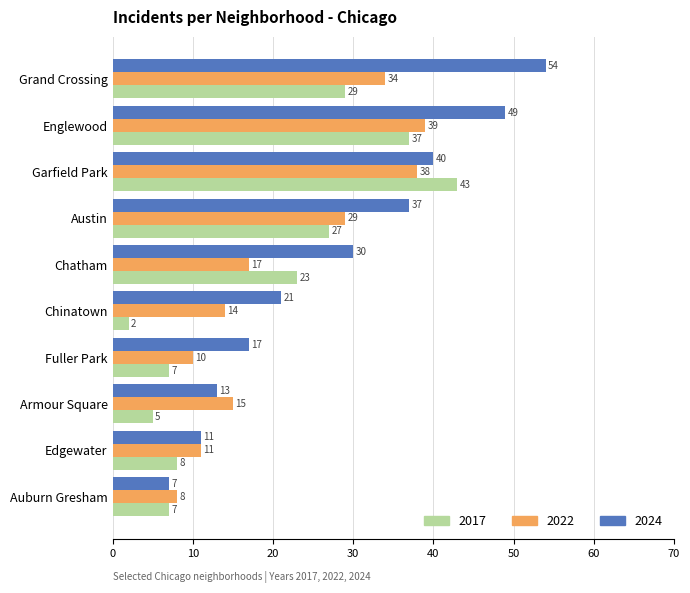

Is it true that 2022 equals 34 at Grand Crossing?

True